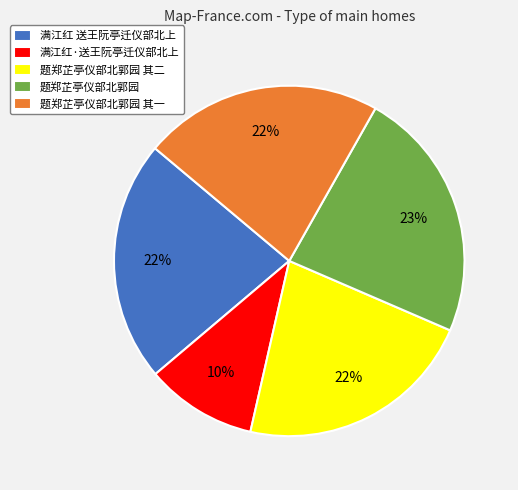

What is the ratio of the value at 题郑芷亭仪部北郭园 to the value at 满江红·送王阮亭迁仪部北上?

2.3